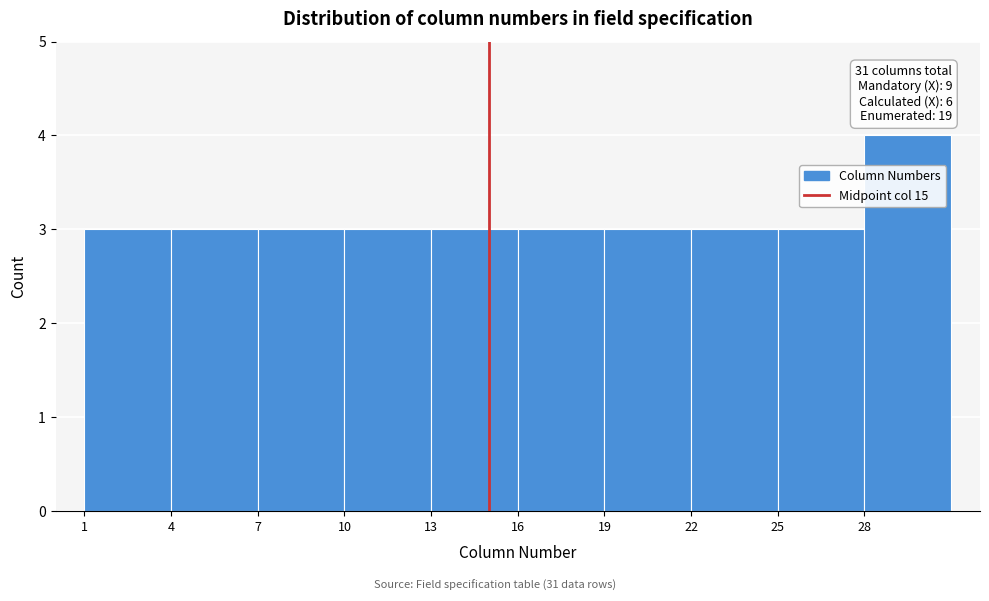

Which range on the x-axis has the tallest bar?

28 to 31